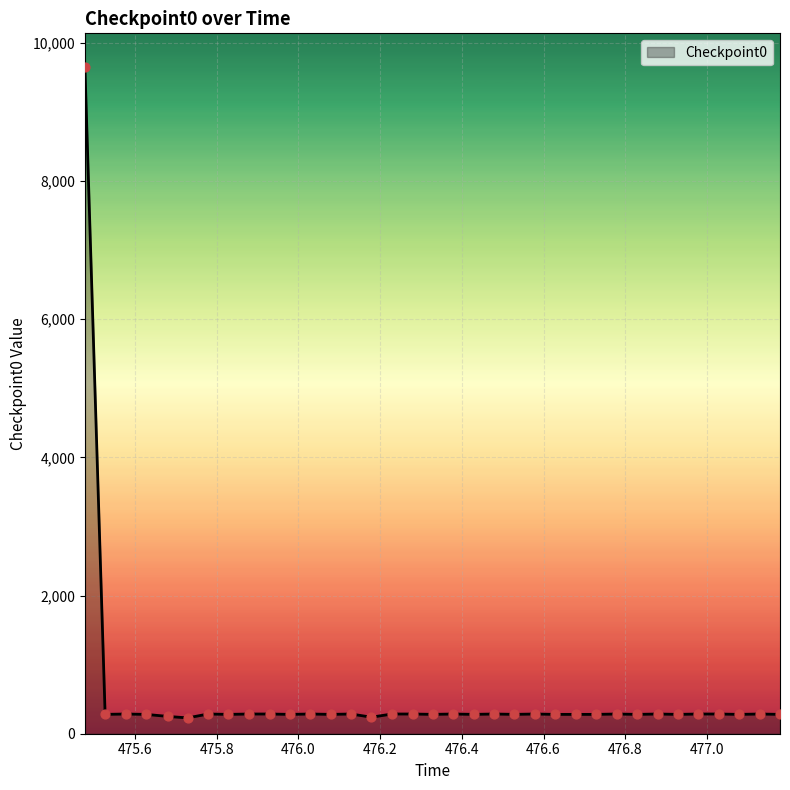

What is the maximum value shown in the chart?

9654.1